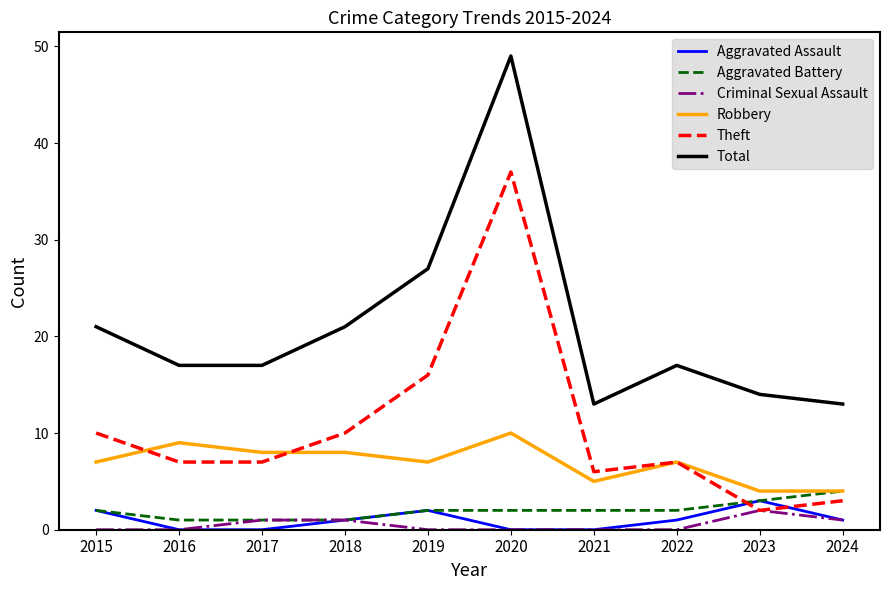

At which category is the sum across all series the highest?

2020